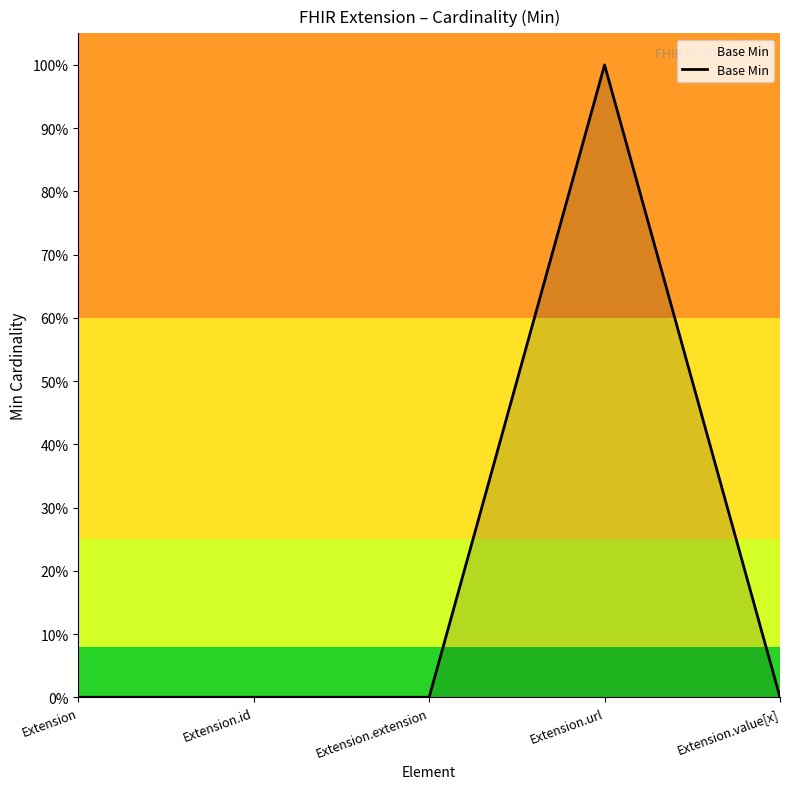

Rank the categories by value from lowest to highest.

Extension, Extension.id, Extension.extension, Extension.value[x], Extension.url